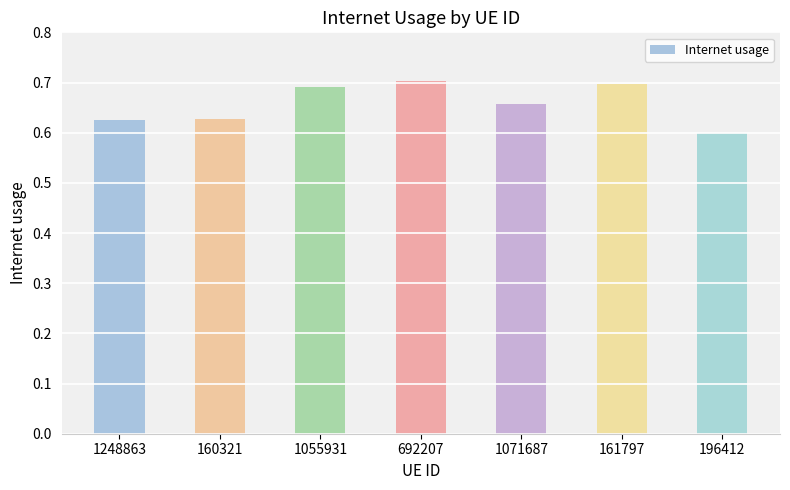

What position from the left is 161797?

6